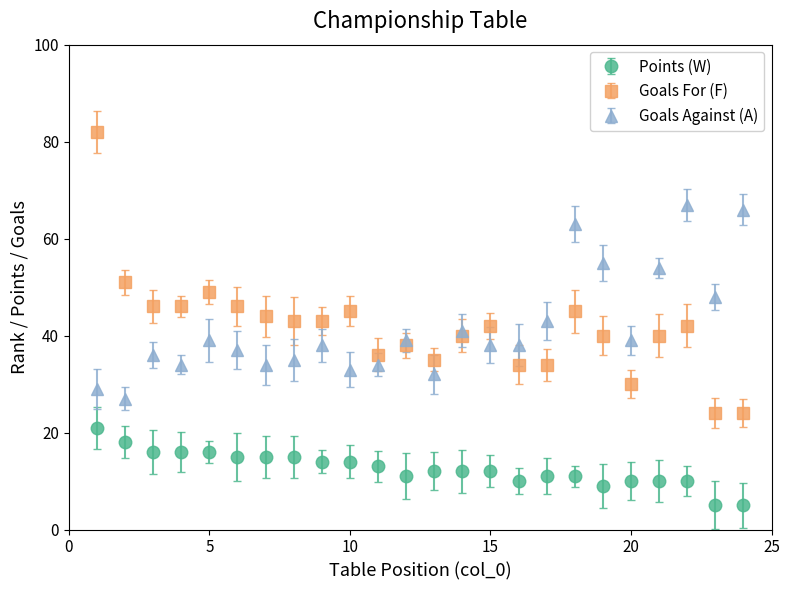

True or false: Goals Against (A) has more than 1 interior local peaks.

True